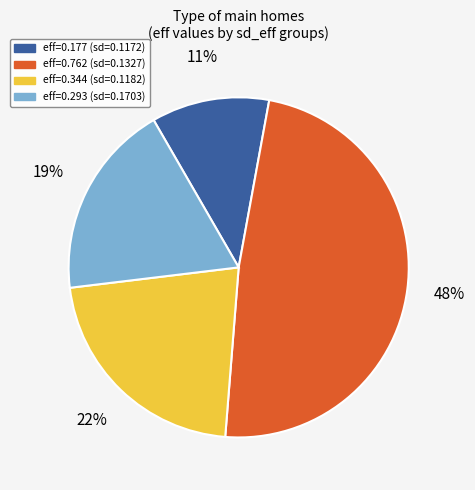

Does any single category account for the majority?

No